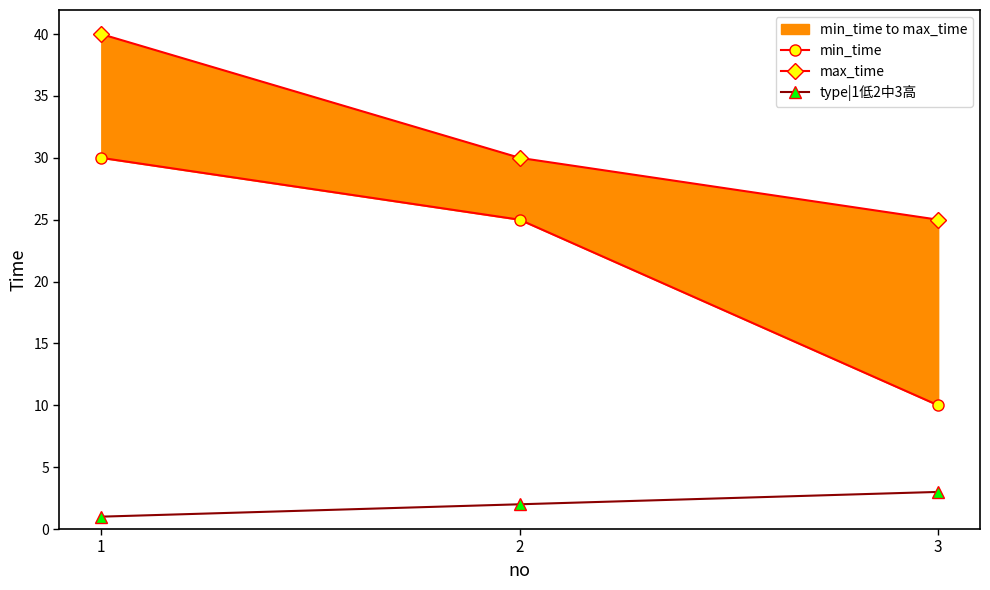

Which series has the largest total across all categories?

max_time